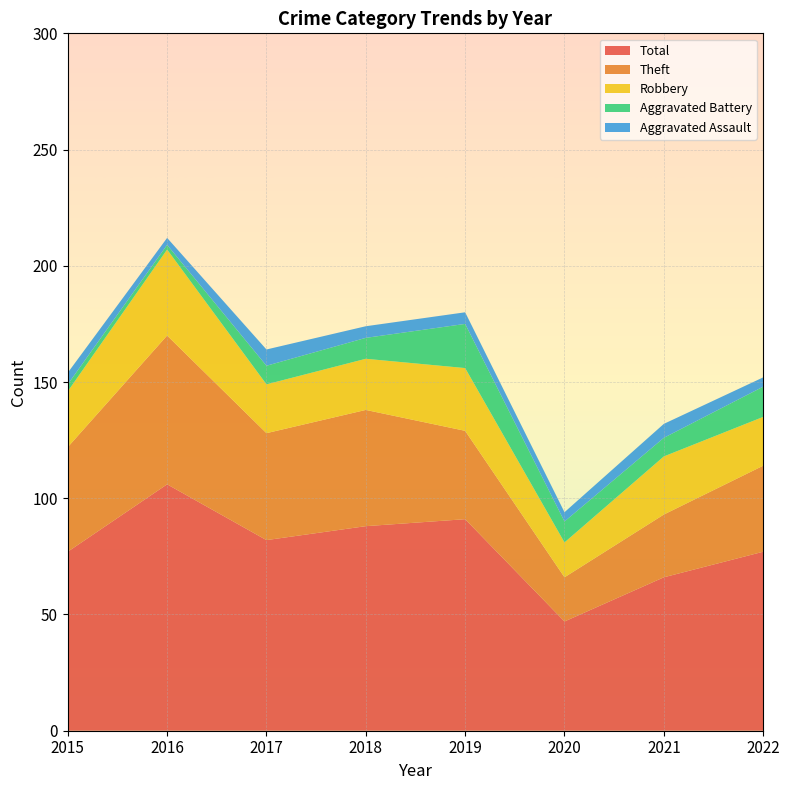

Reading left to right, what are all the values shown in this chart?

Aggravated Assault: 5	3	7	5	5	4	6	4
Aggravated Battery: 3	2	8	9	19	9	8	13
Robbery: 24	37	21	22	27	15	25	21
Theft: 45	64	46	50	38	19	27	37
Total: 77	106	82	88	91	47	66	77